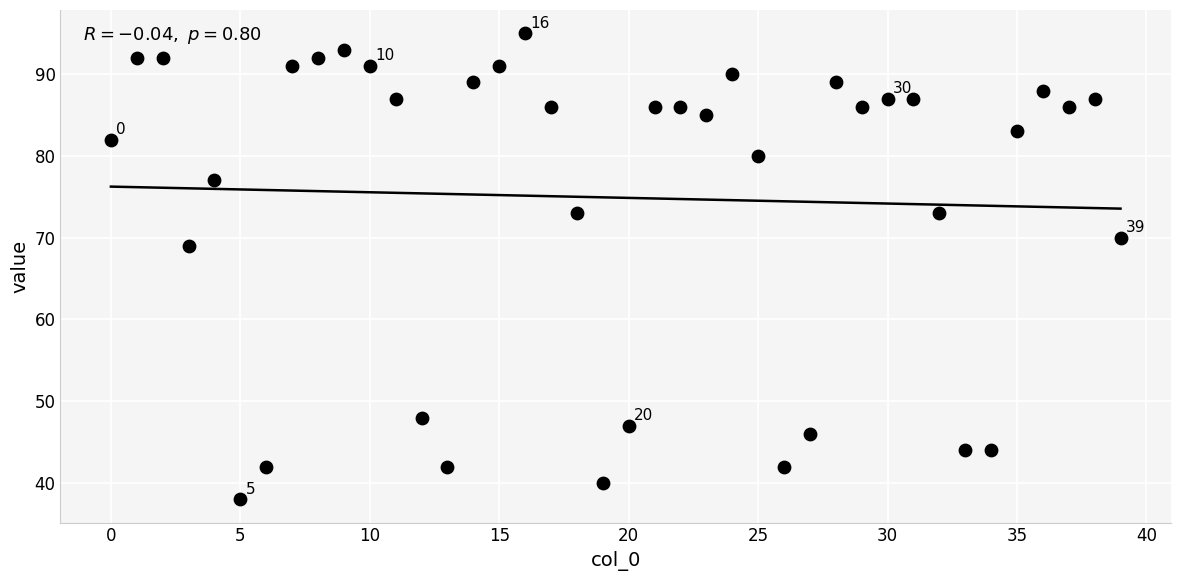

What Y value in the scatter plot is closest to 66?

69